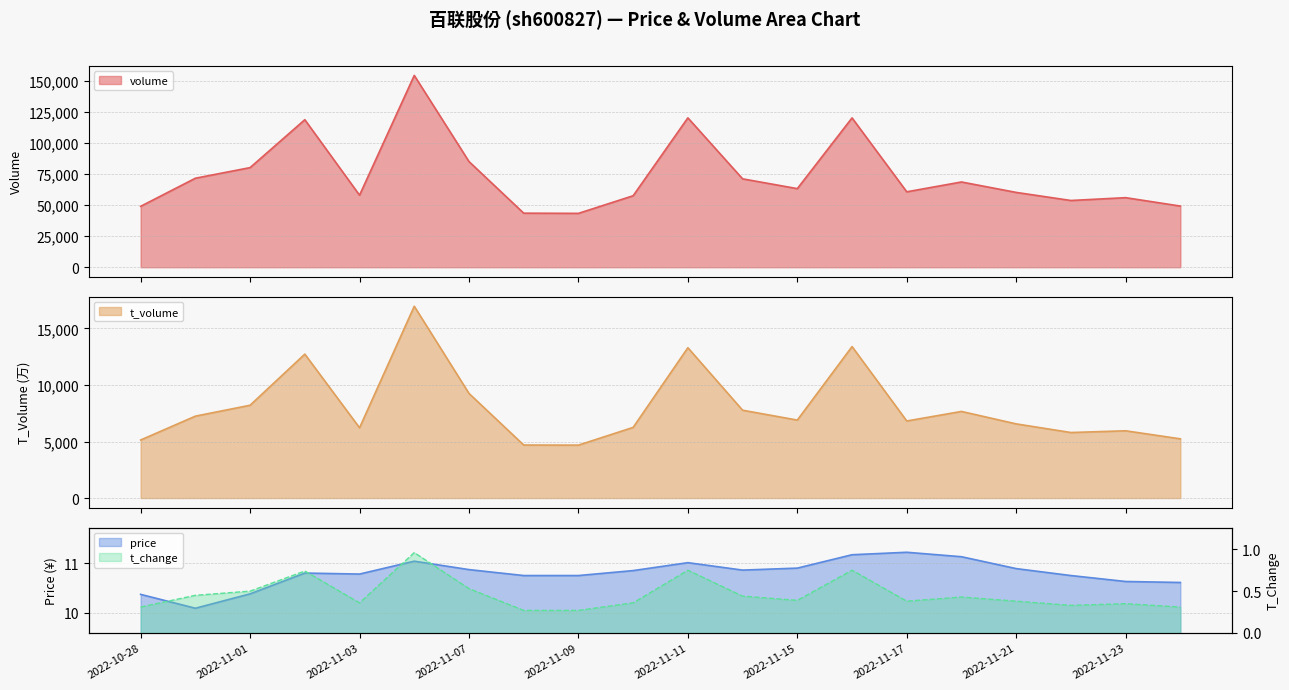

What is the average value of the t_change series?

0.5